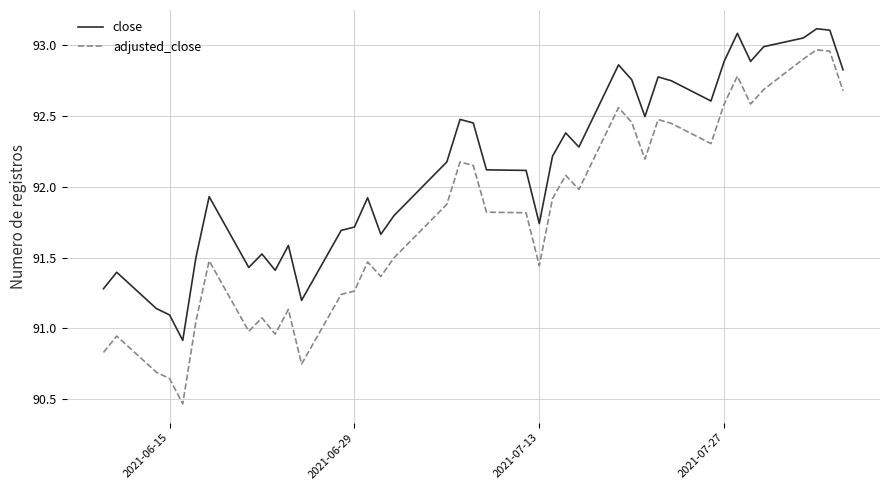

True or false: adjusted_close and close cross at least once.

False